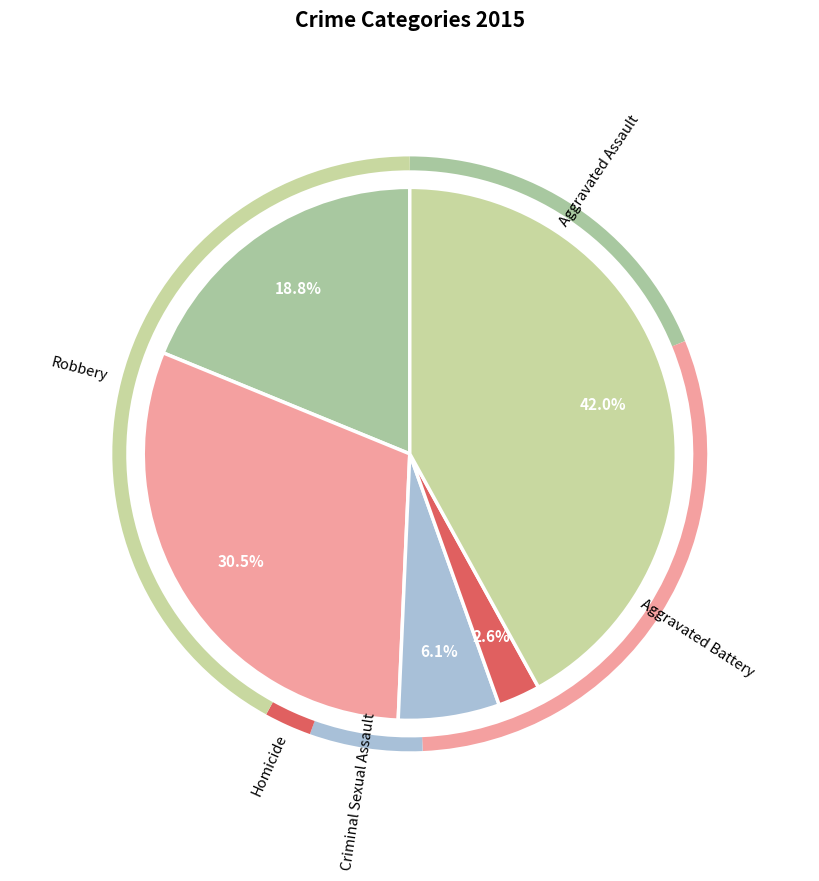

What percentage do Aggravated Assault and Criminal Sexual Assault together represent?

25.0%